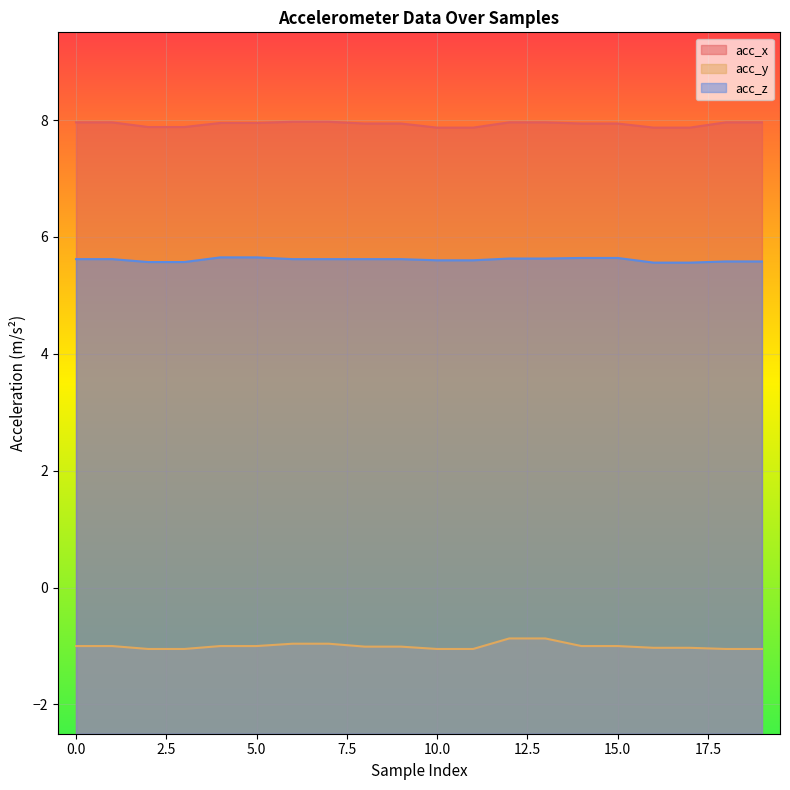

Is the value of acc_x at 13 greater than the value of acc_y at 14?

Yes